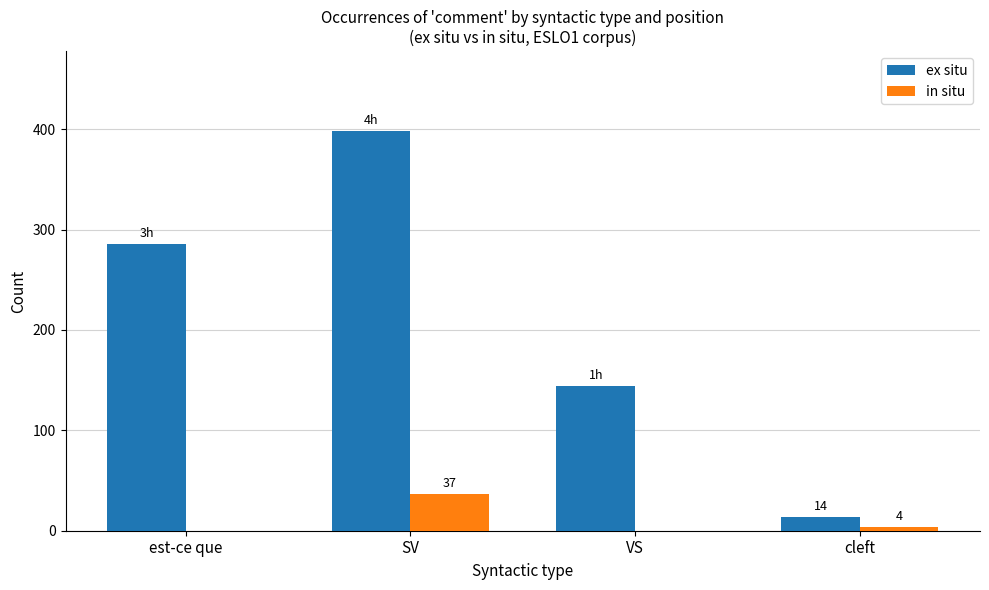

At which category is the sum across all series the highest?

SV